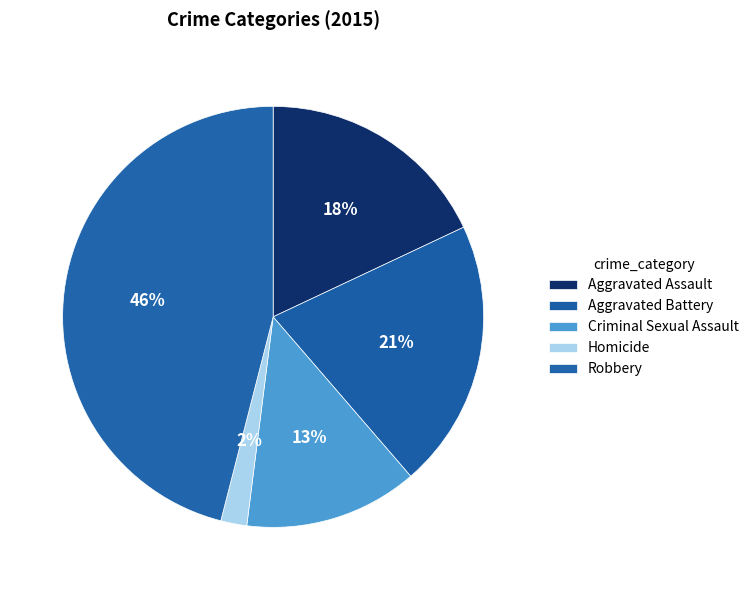

What is the ratio of the value at Aggravated Assault to the value at Criminal Sexual Assault?

1.4